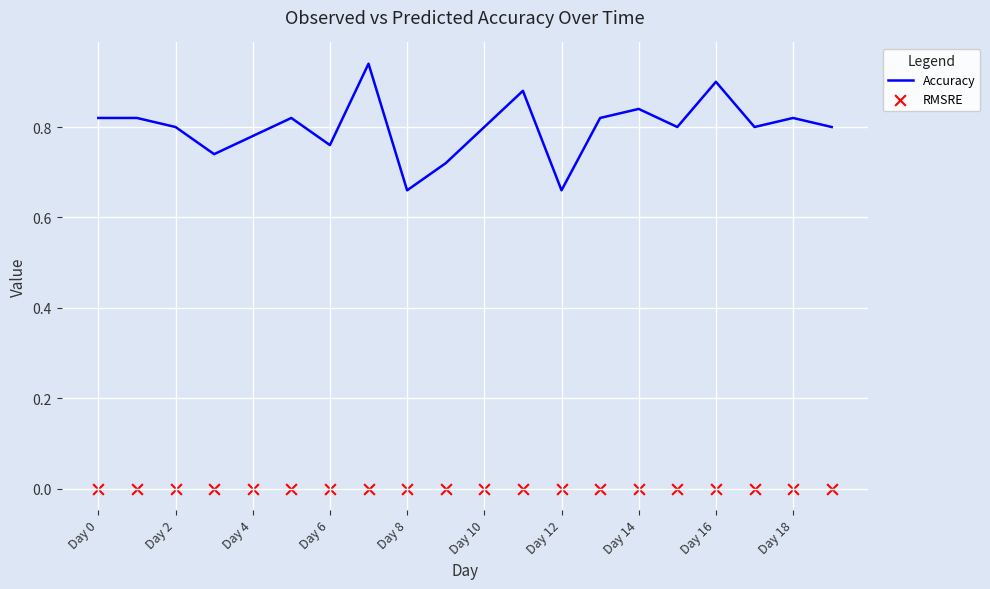

At how many categories does at least one series exceed 0?

20